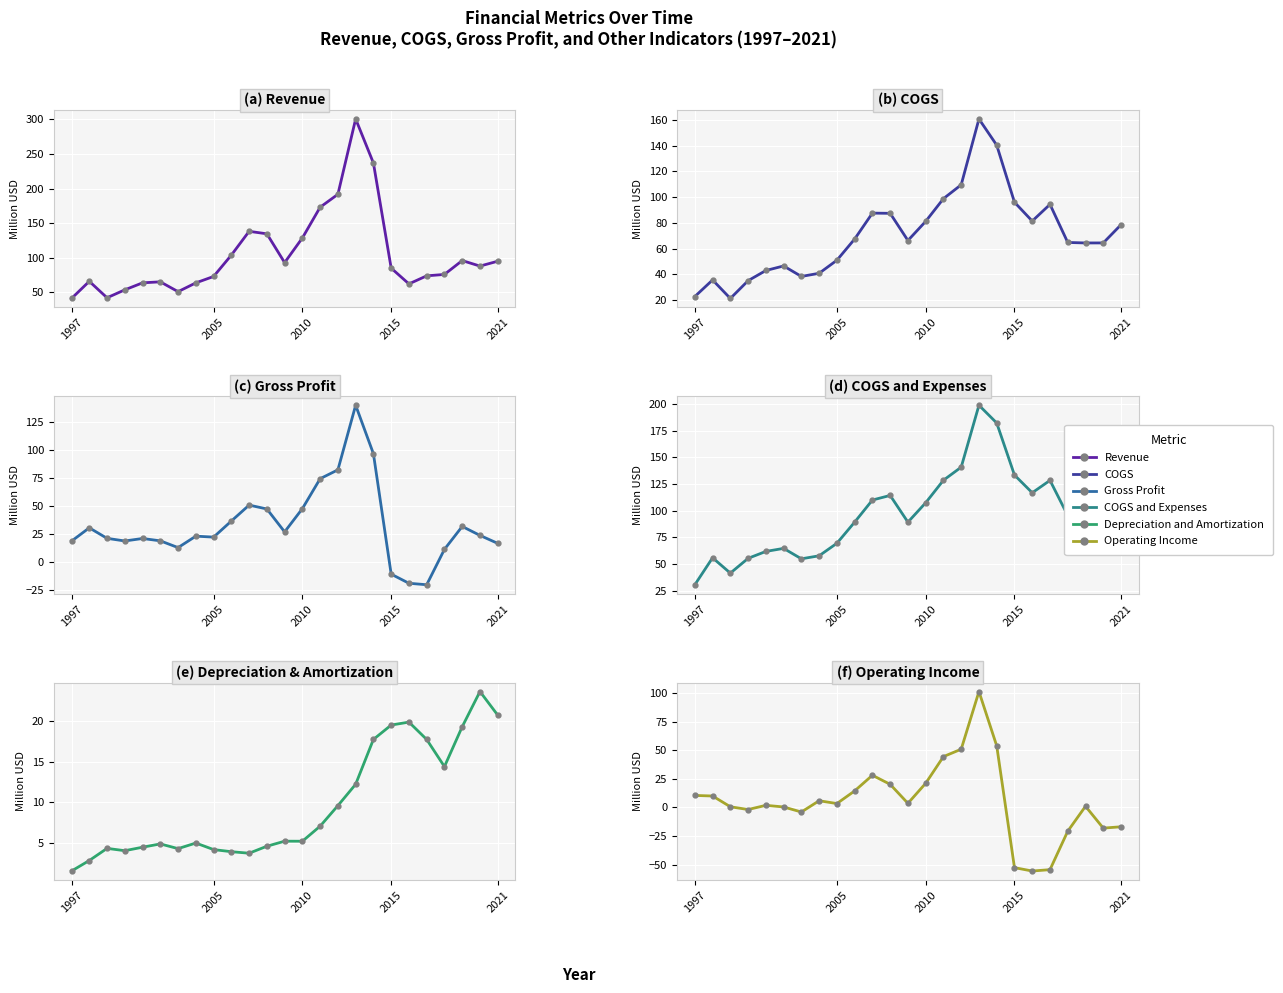

Which category has the lowest value in the Revenue series?

1997